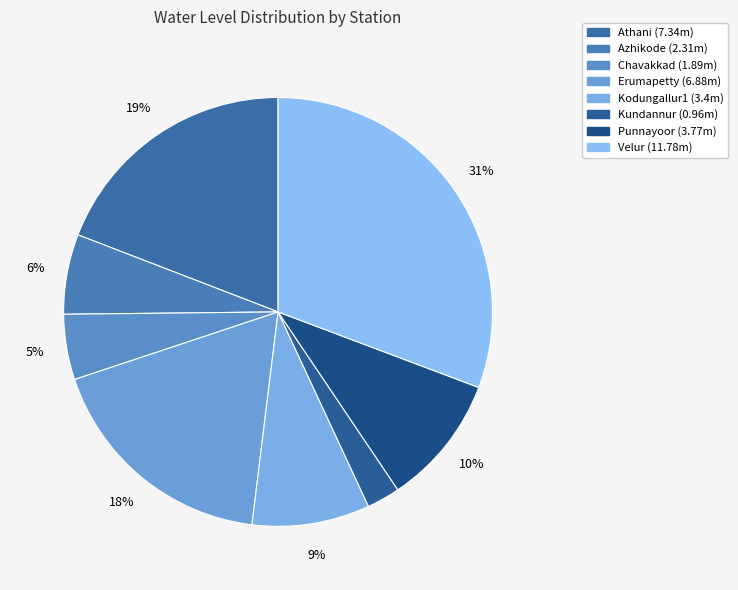

Is it true that Punnayoor is 23% of the pie?

False